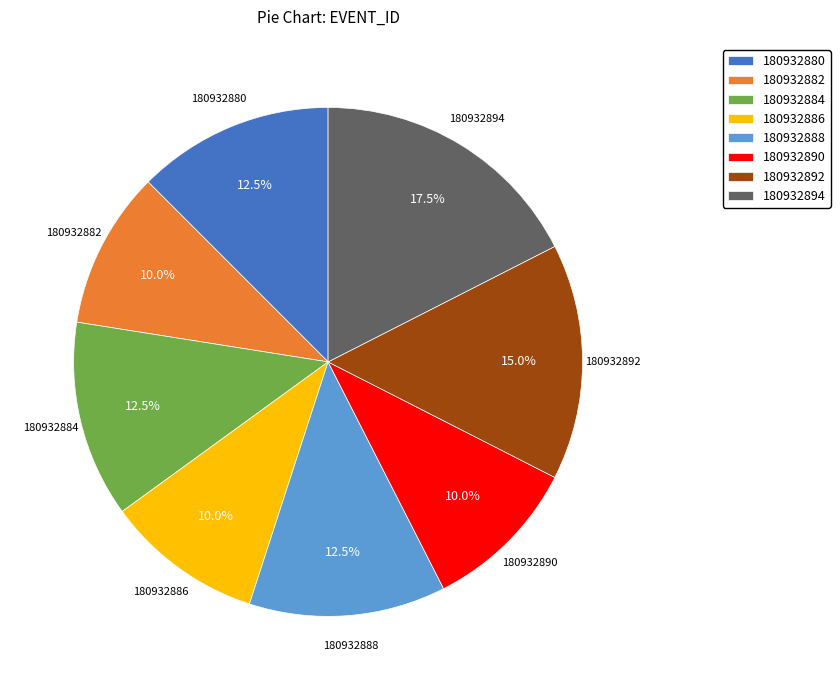

Between 180932890 and 180932894, which is larger?

180932894